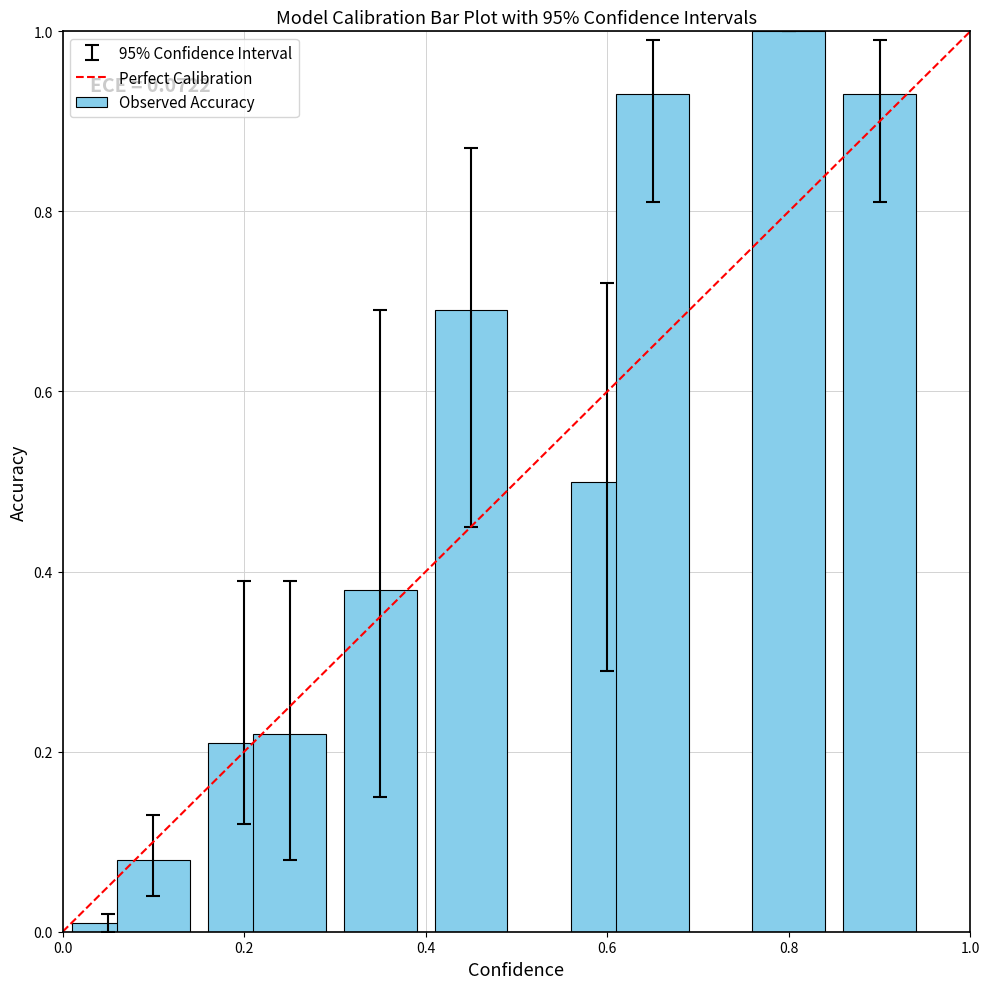

What is the difference between the maximum and minimum values?

1.0